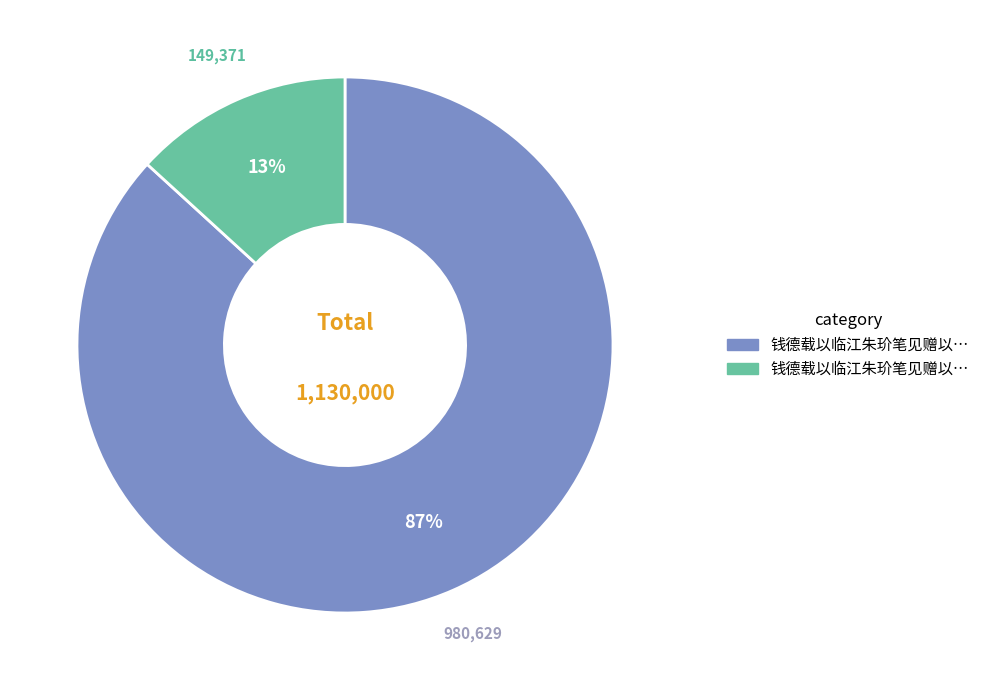

Does any single category account for the majority?

Yes